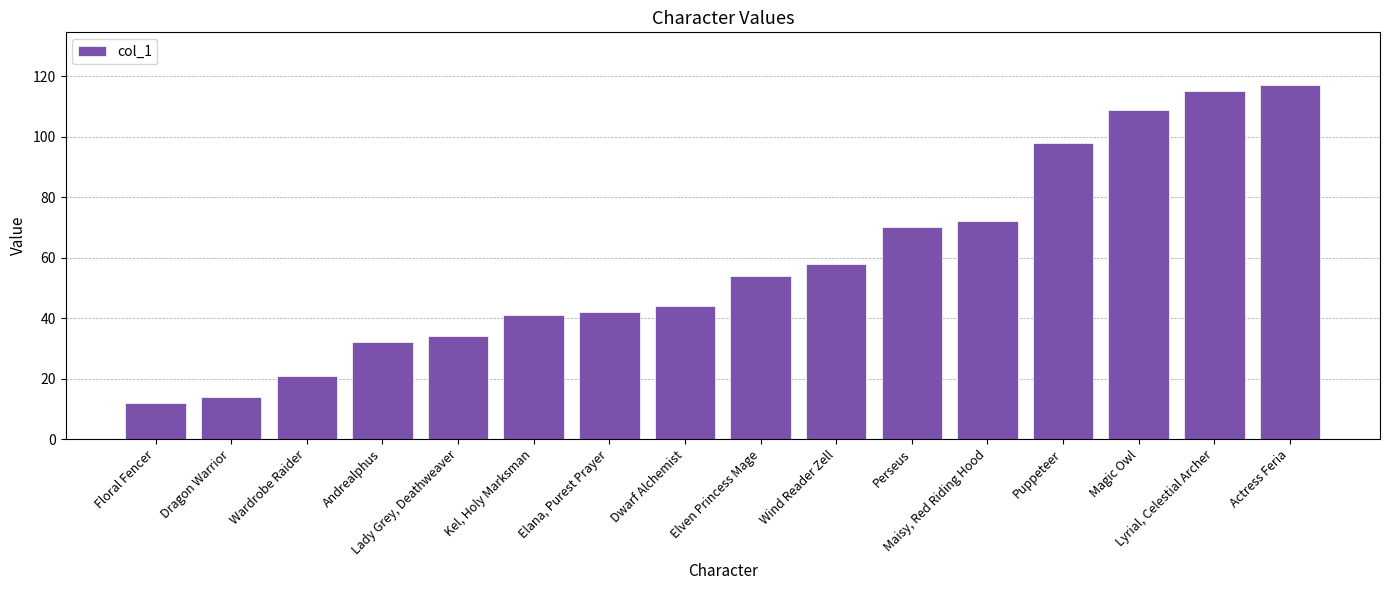

What is the difference between the maximum and minimum values?

105